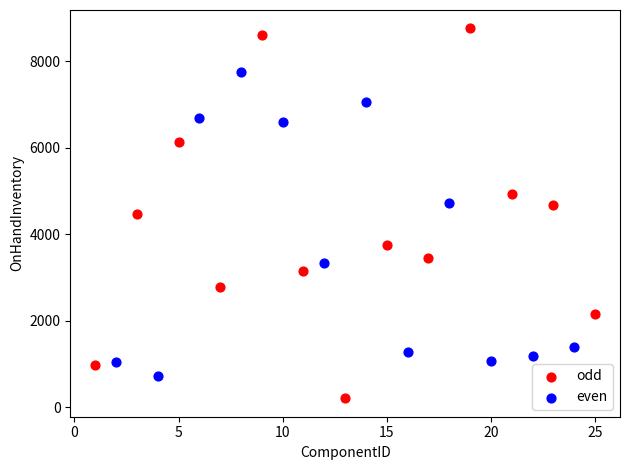

Which series has the widest spread of Y values?

odd